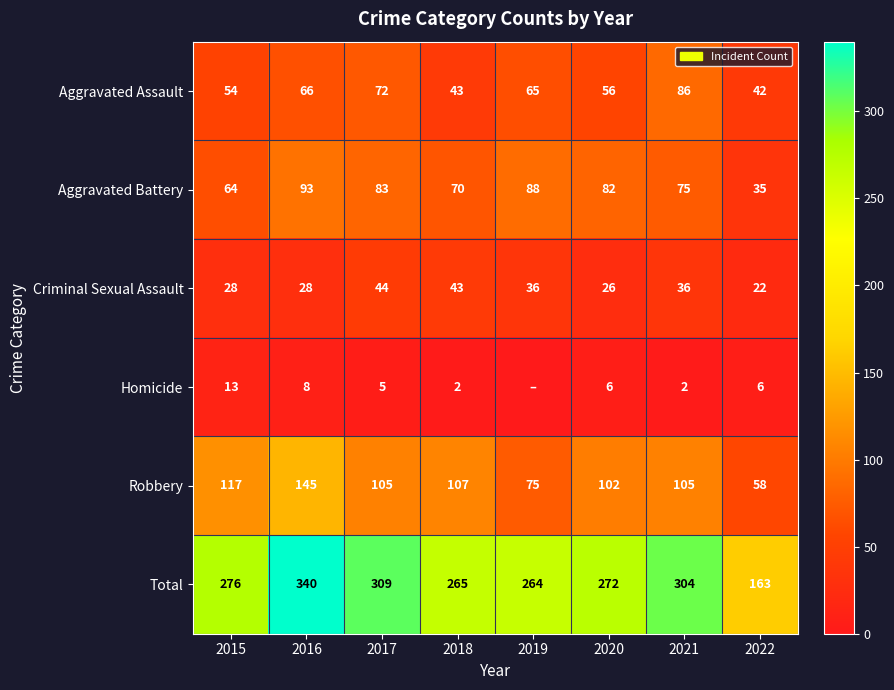

Which category has the highest value across all series?

2016